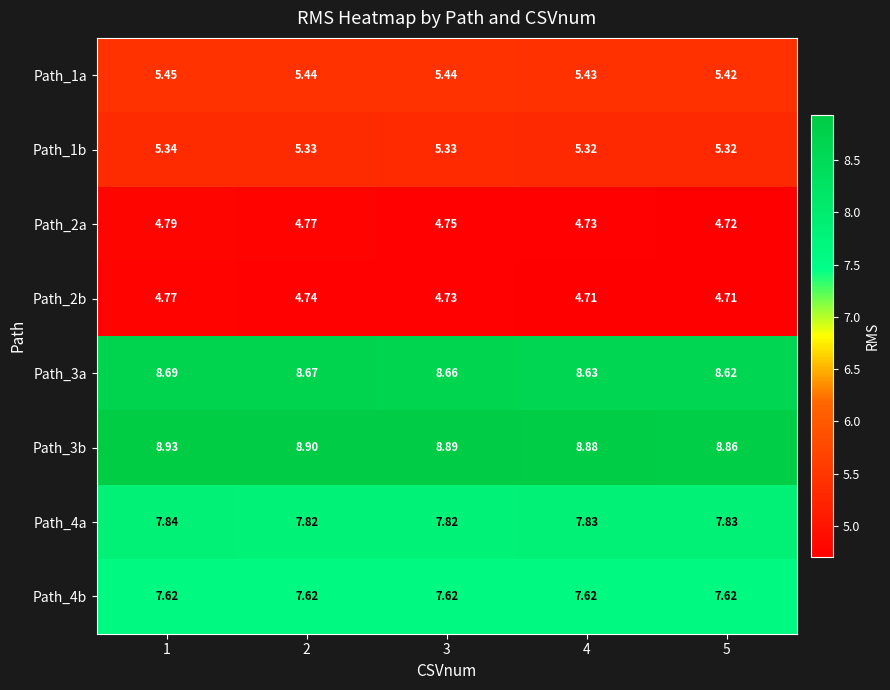

What is the spread (max minus min) of values at 4?

4.2